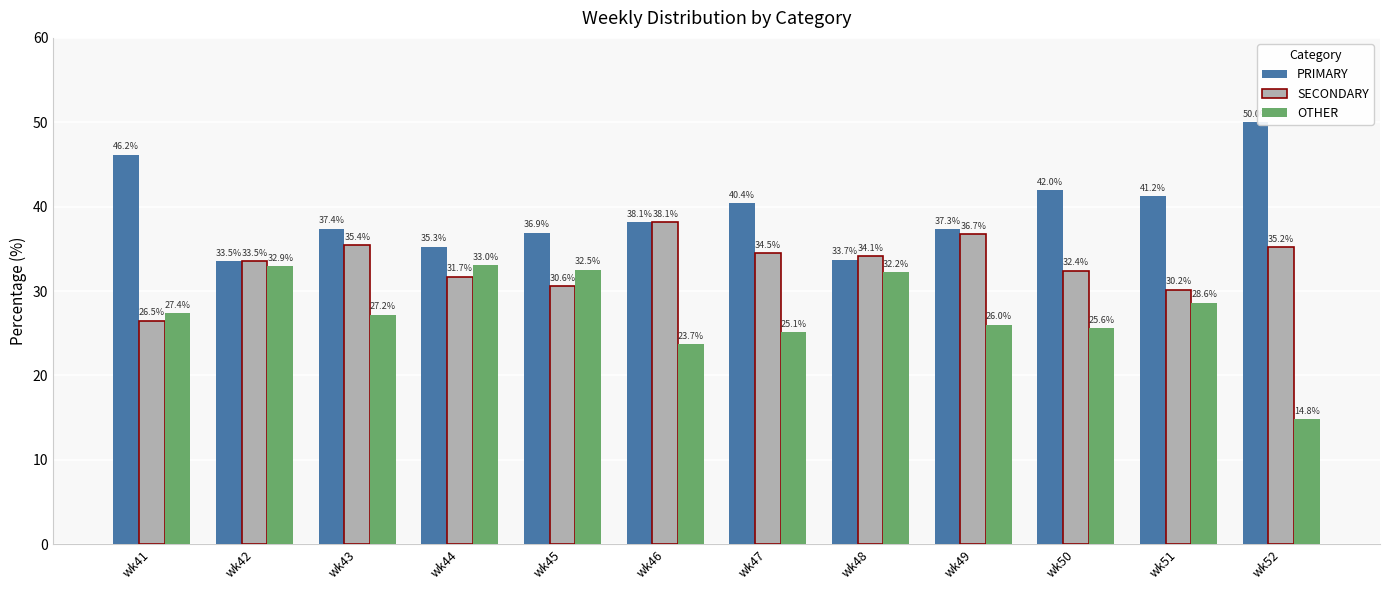

Between wk43 and wk48, which series saw the biggest shift?

OTHER